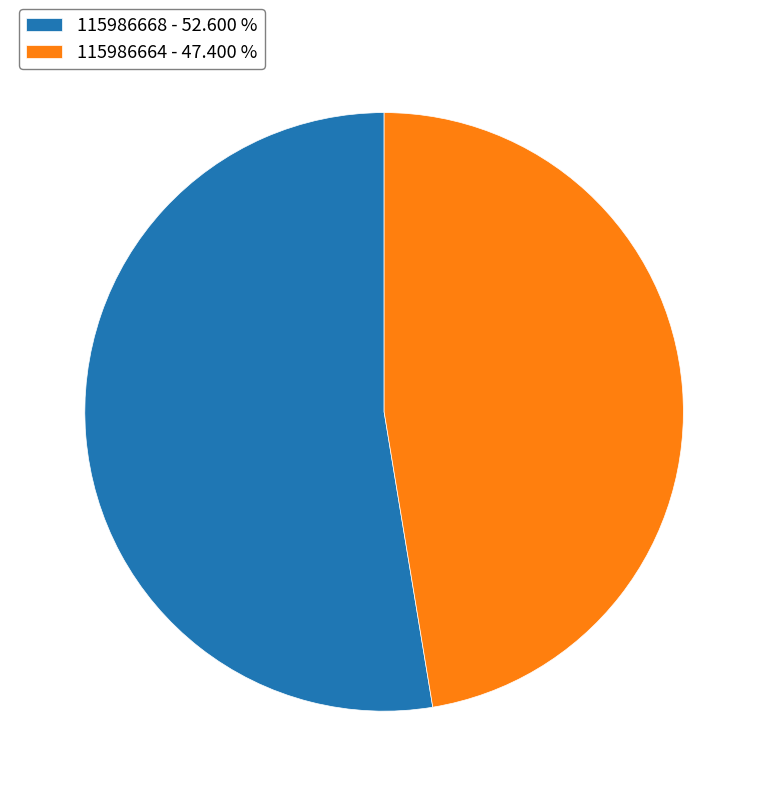

What is the largest slice in the pie chart?

115986668